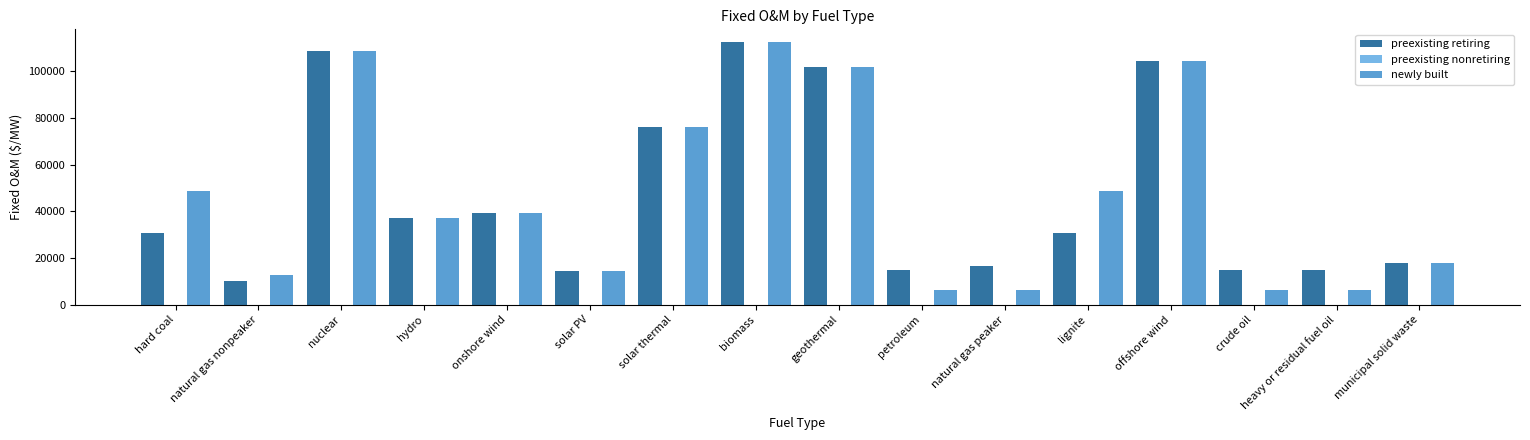

How many data points in newly built are above 39314?

8